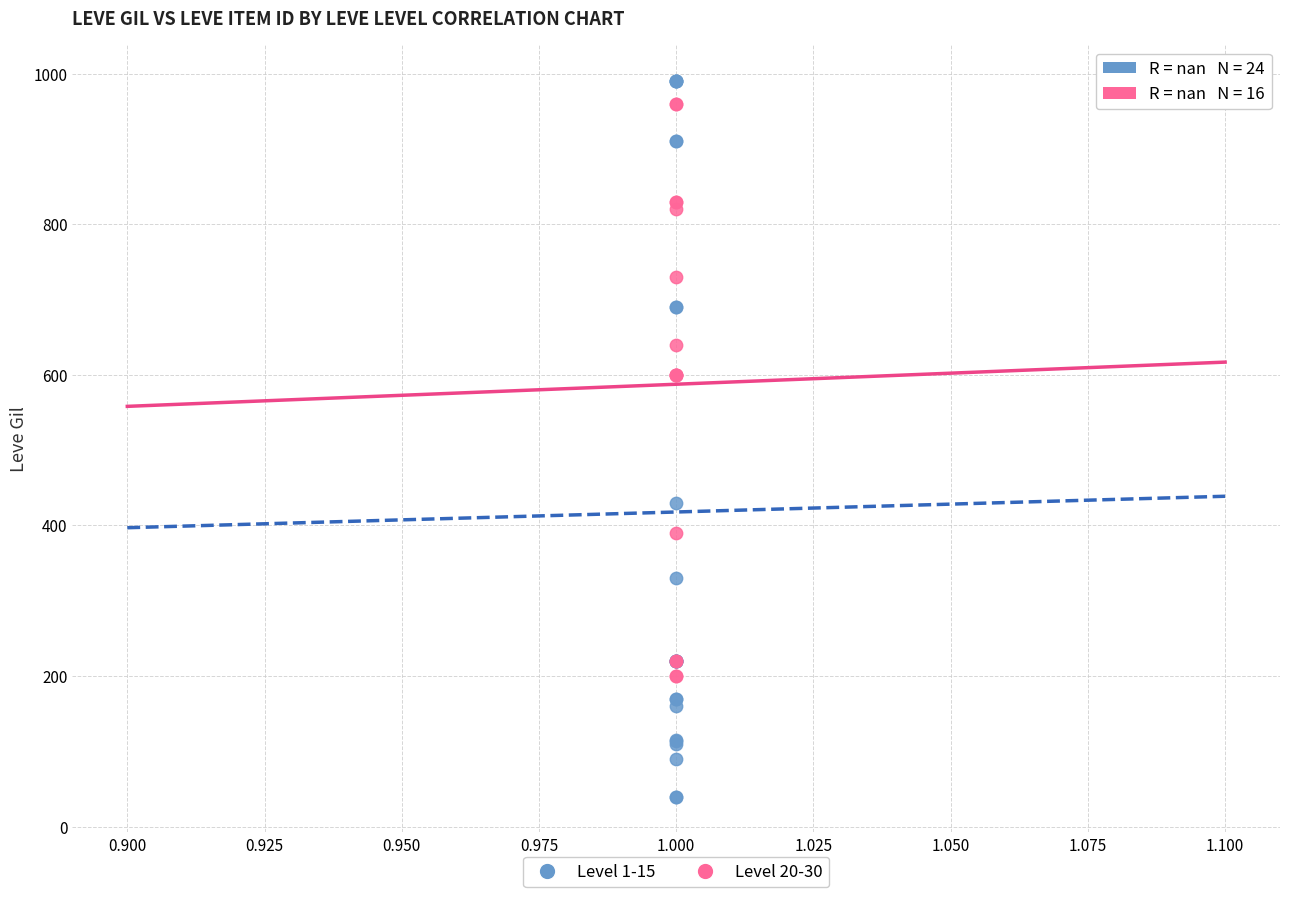

Which series reaches the maximum Y coordinate?

Level 1-15